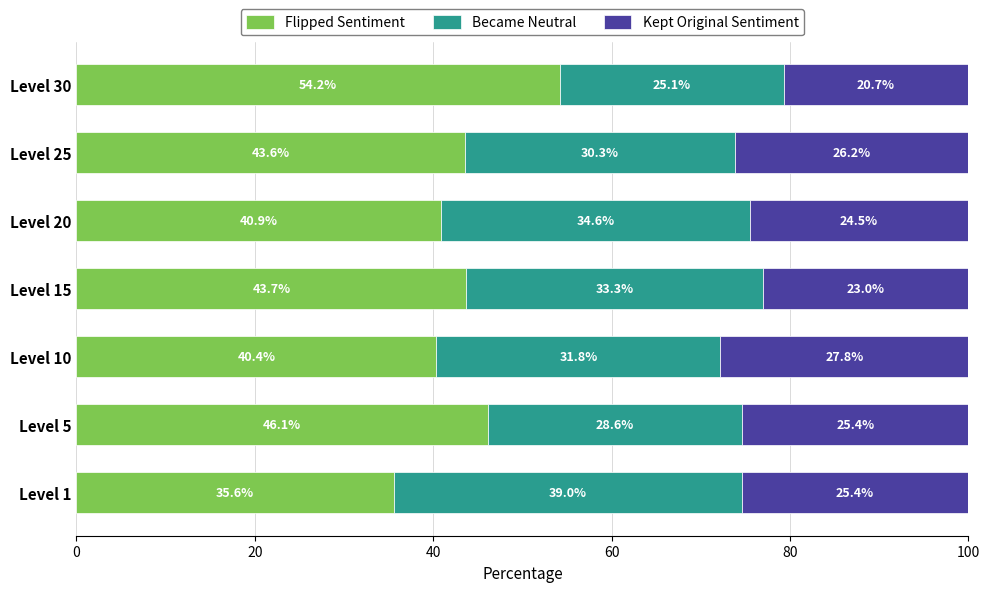

List the labels in order of Flipped Sentiment value, smallest first.

Level 1, Level 10, Level 20, Level 25, Level 15, Level 5, Level 30